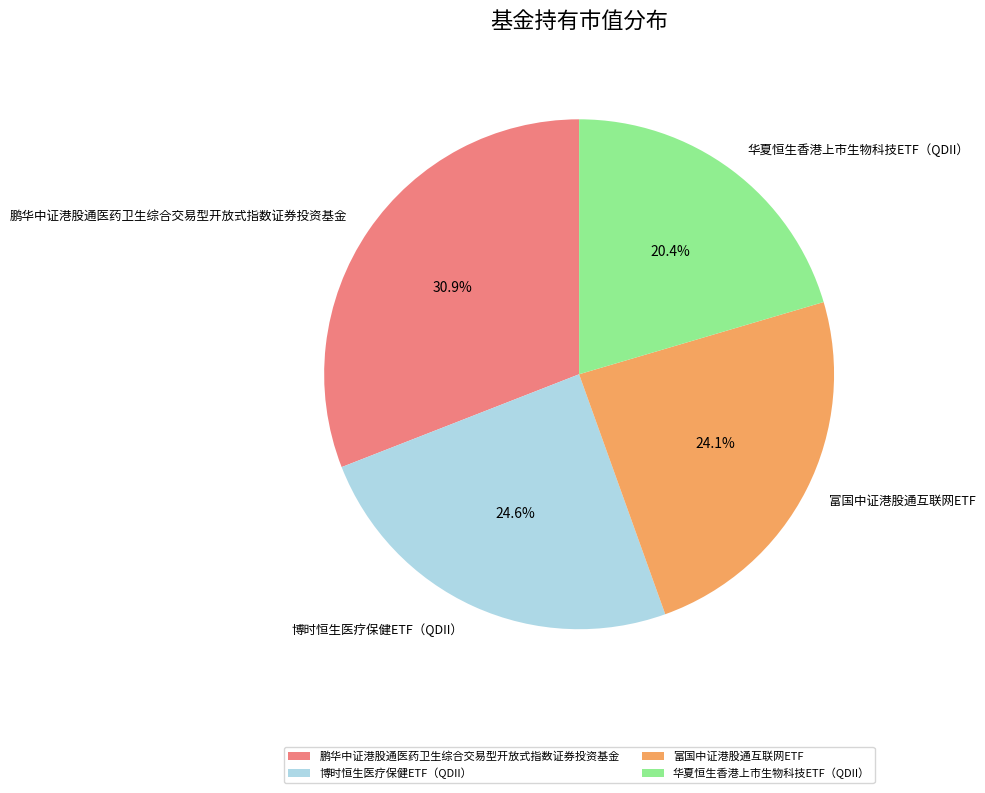

What is the smallest slice in the pie chart?

华夏恒生香港上市生物科技ETF（QDII）